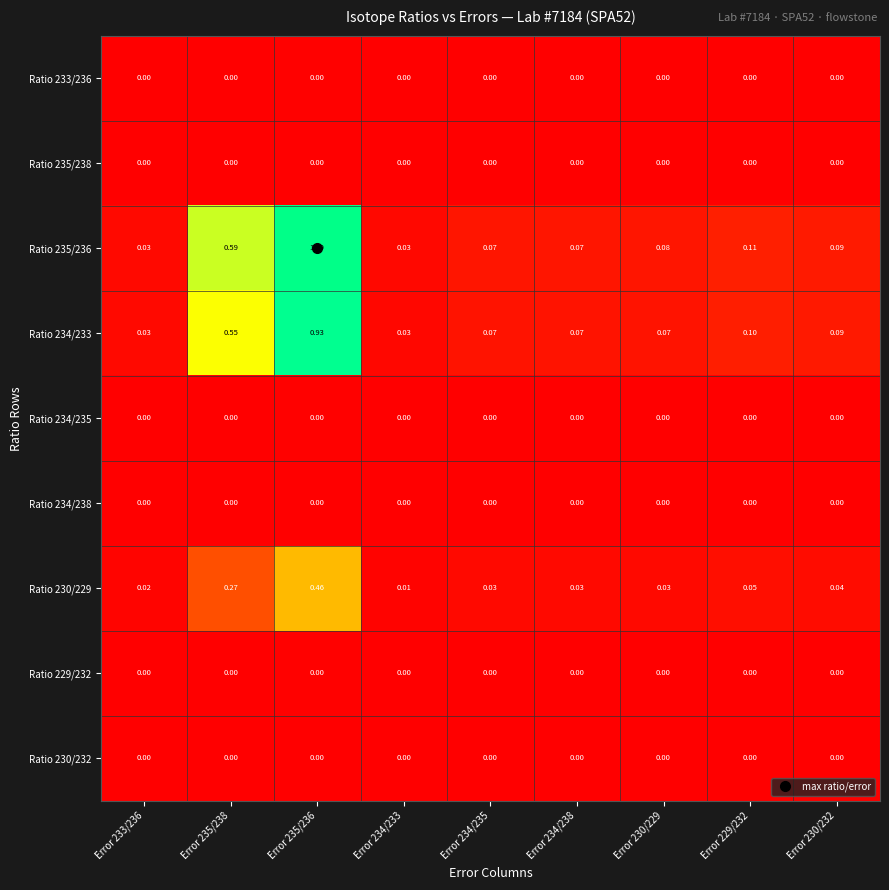

Is the value of Ratio 235/236 at Error 229/232 greater than the value of Ratio 234/238 at Error 230/229?

Yes